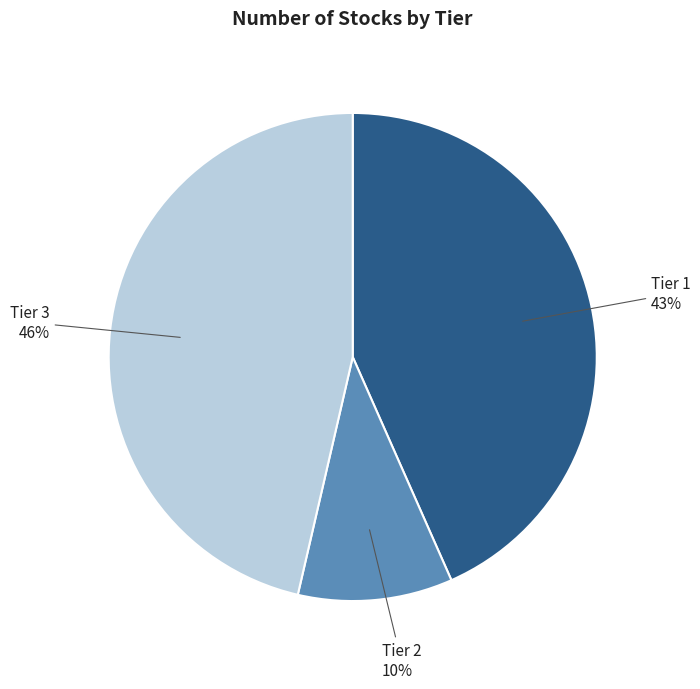

To the nearest percent, what percentage of the pie is Tier 3?

46%